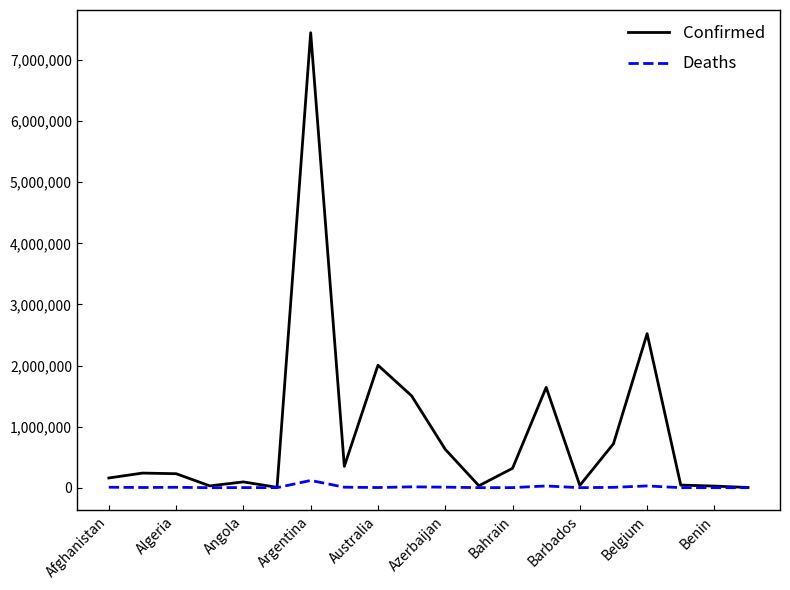

Rank the series by their maximum value, from highest to lowest.

Confirmed, Deaths